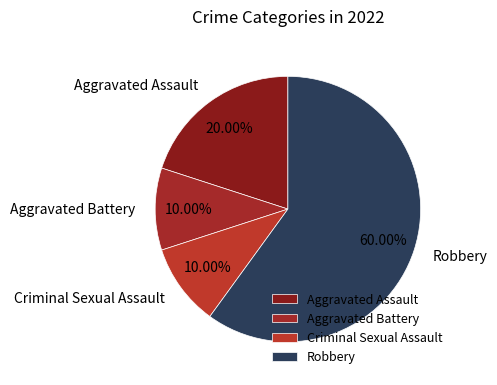

Count the number of slices in the pie.

4